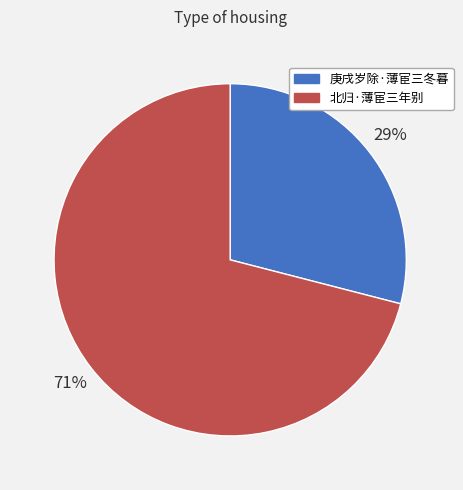

Rank the categories by value from highest to lowest.

北归·薄宦三年别, 庚戌岁除·薄宦三冬暮